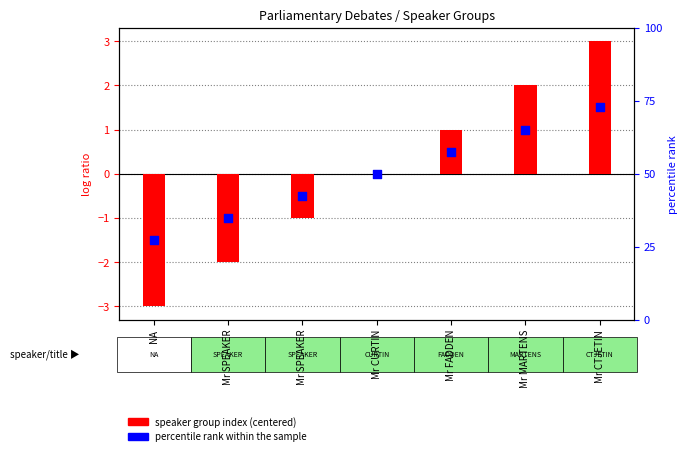

At which category is the sum across all series the highest?

Mr CTJETIN